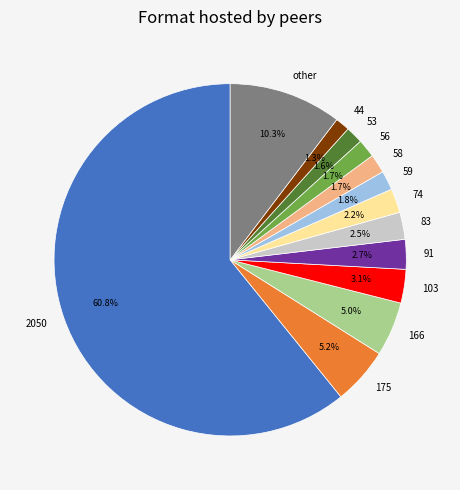

To the nearest percent, what is the average slice percentage?

8%